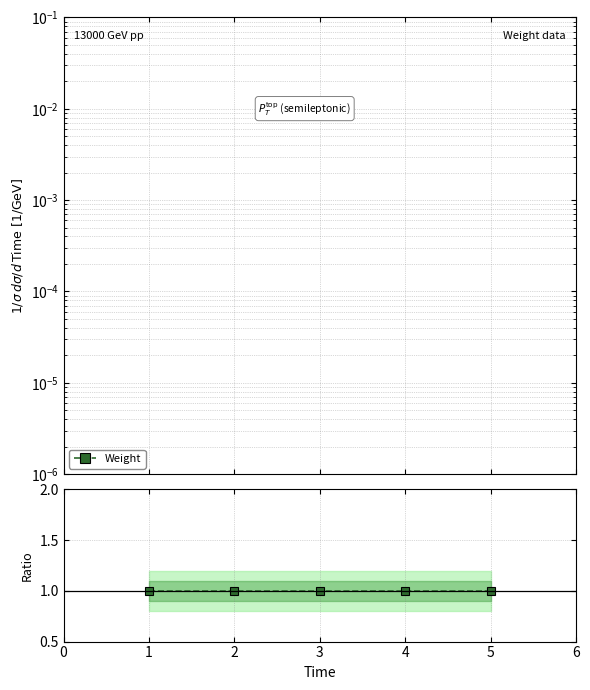

At 1, list the series in order from smallest to largest.

Ratio, Weight